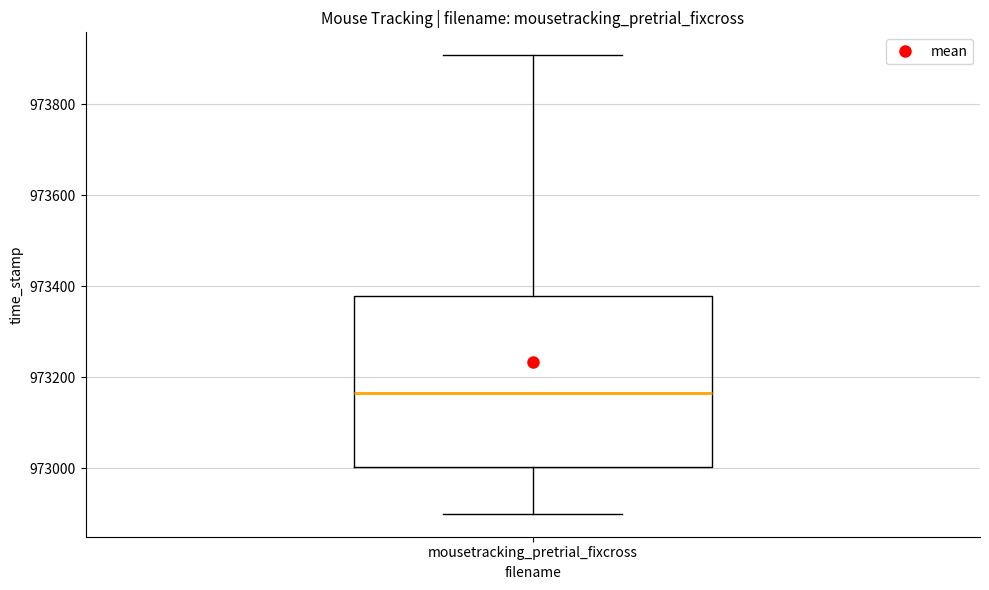

Read this box plot against the y-axis: the position of the median line, the range covered by the box, and the ends of both whiskers. The values are not printed on the chart, so give them approximately, as read against the axis.

median 973160, box 973000 to 973380, whiskers 972900 to 973900